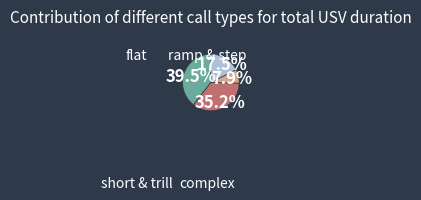

Is there a majority slice in this chart?

No